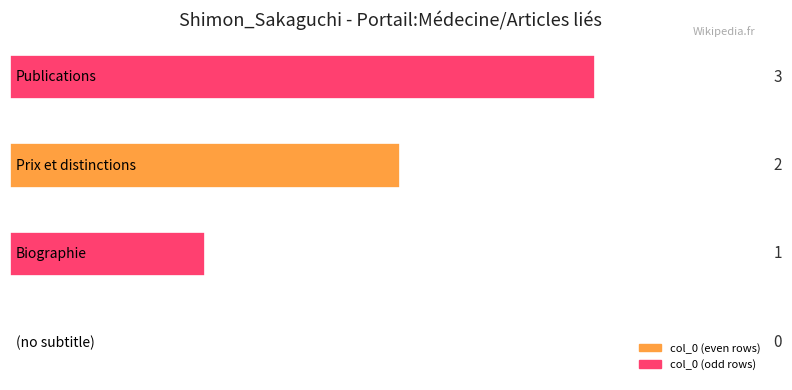

How many values are between 1 and 3?

3